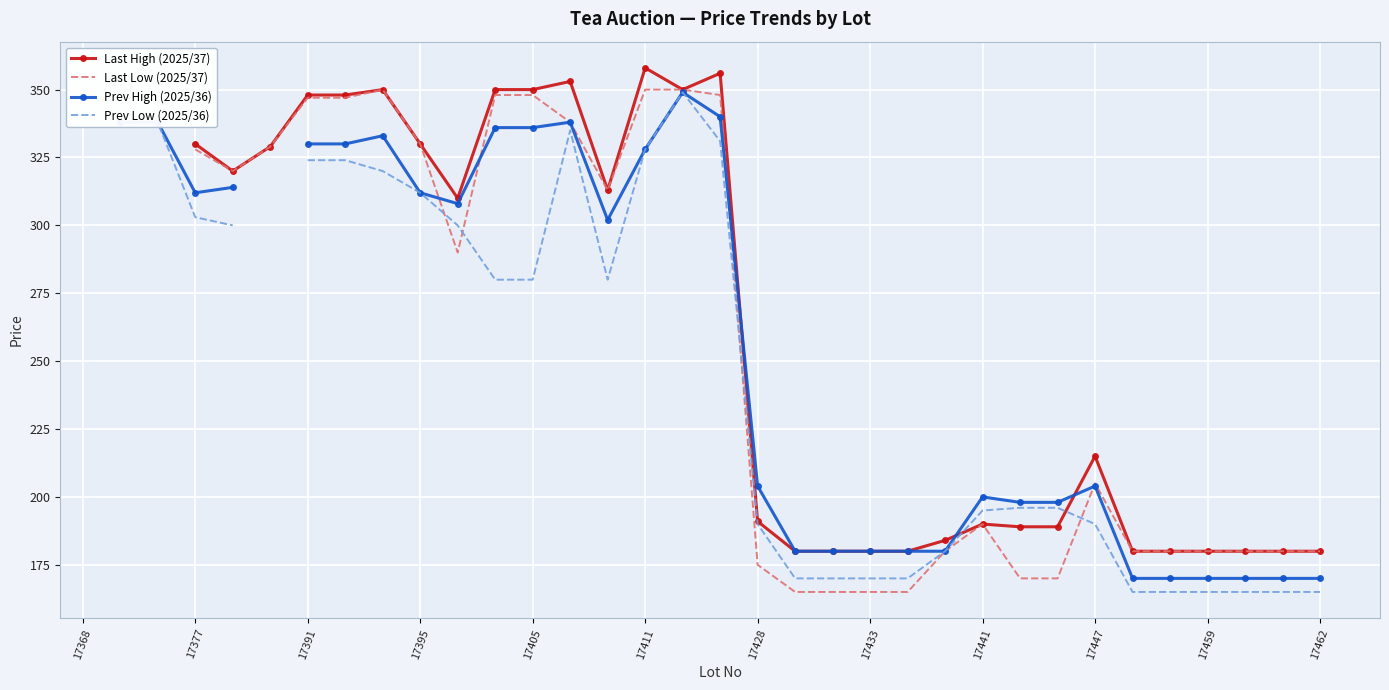

What is the total value across all series at 17447?

814.0